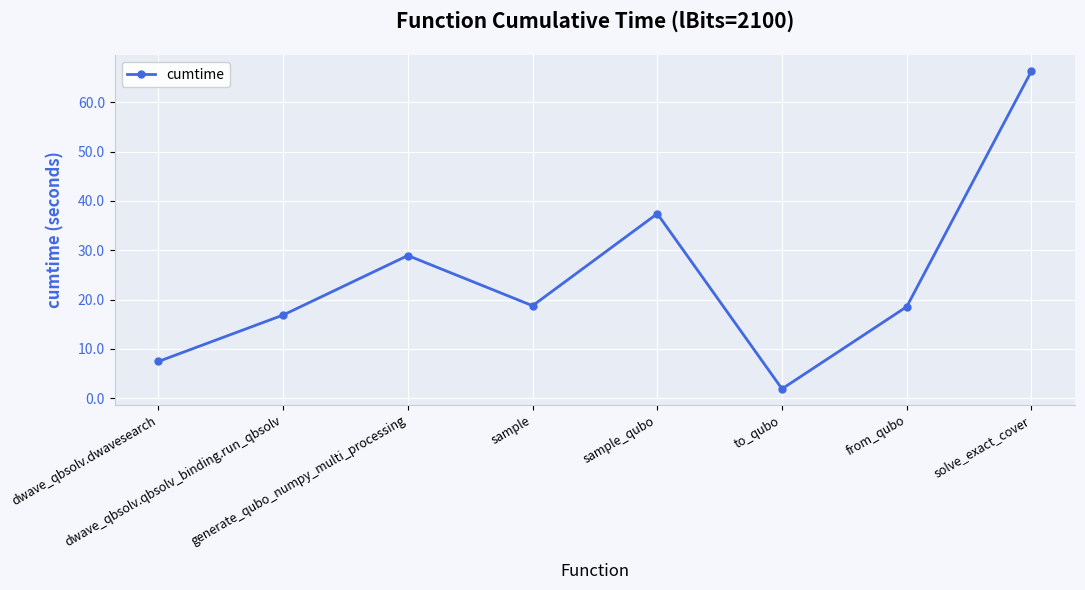

The chart shows a value of 1.9 at to_qubo. True or false?

True